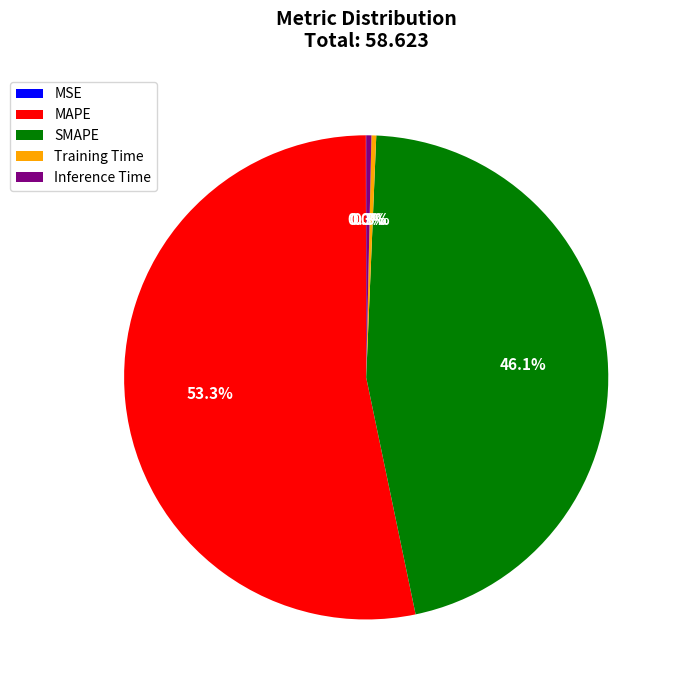

Is it true that Inference Time is 0% of the pie?

True